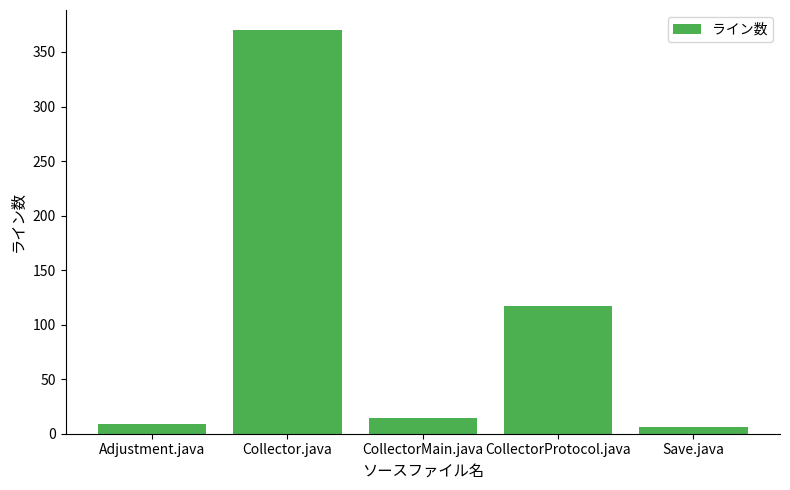

What is the average value?

103